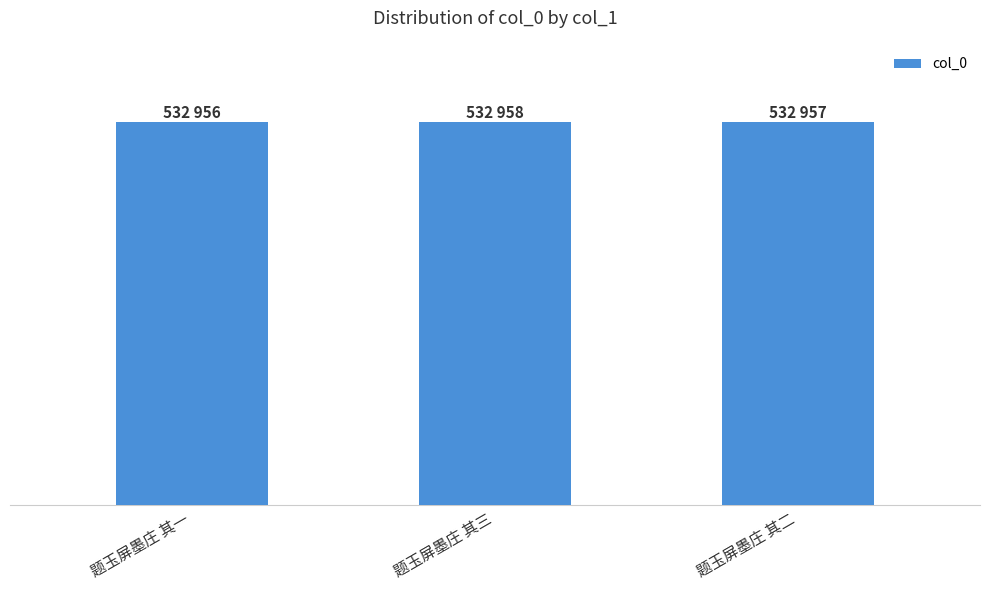

Does the chart contain any negative values?

No